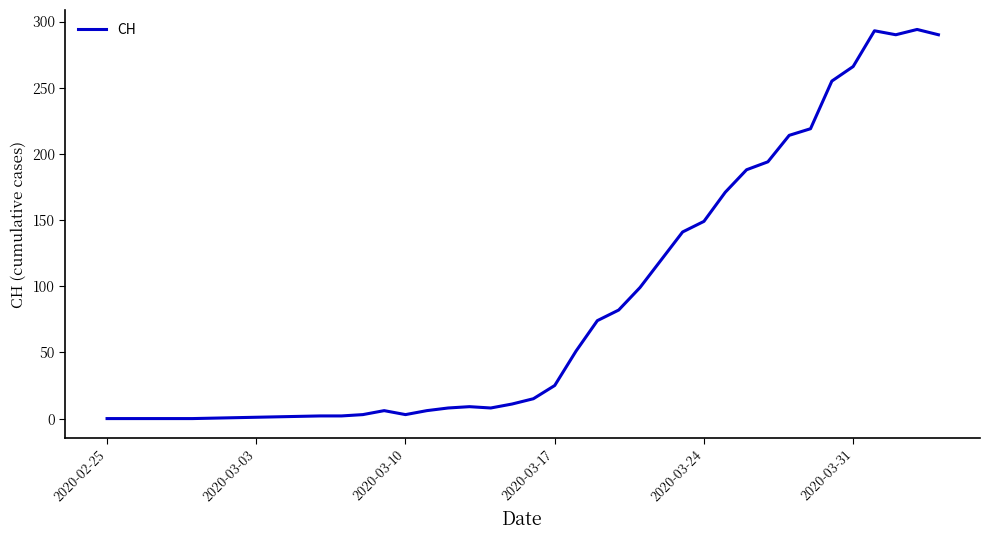

What is the greatest value displayed?

294